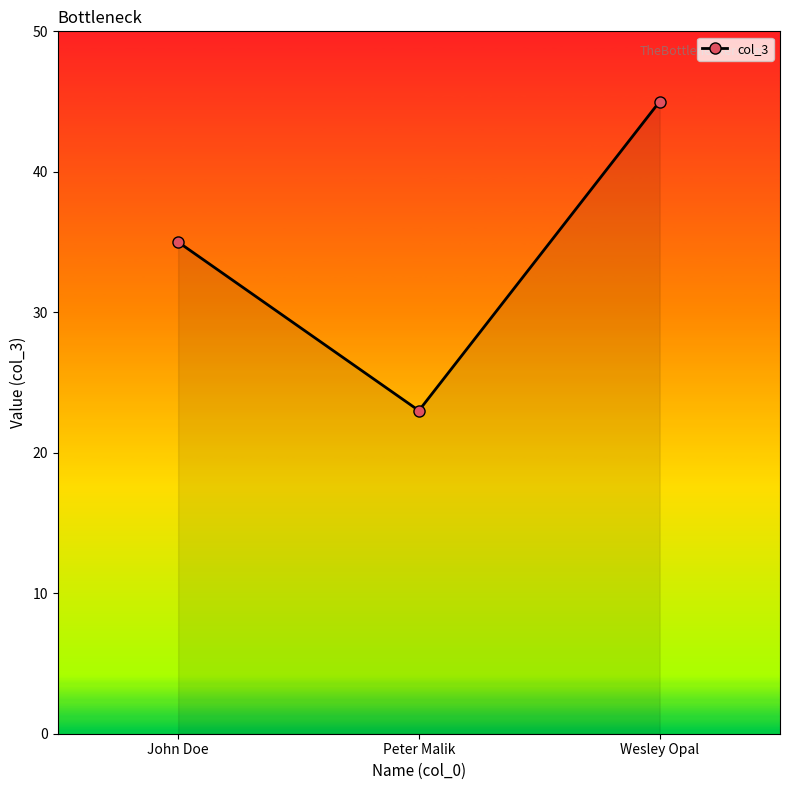

Which has a higher value, Wesley Opal or Peter Malik?

Wesley Opal